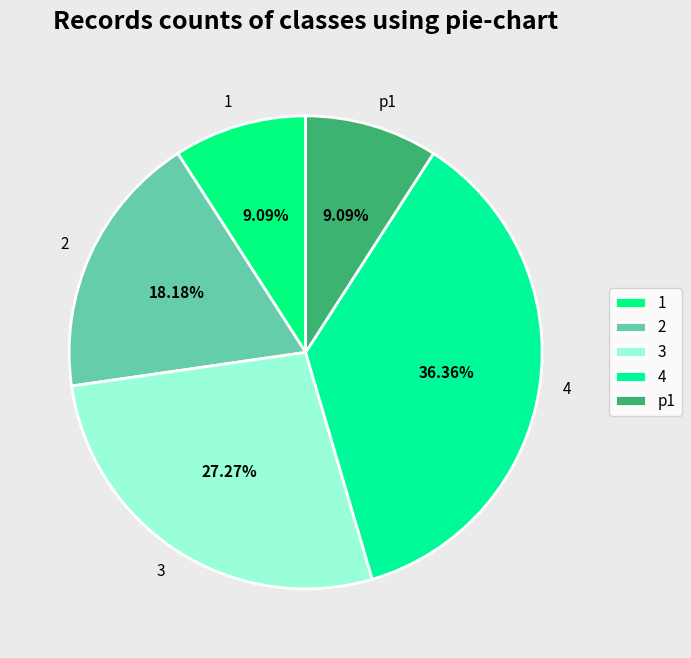

How many segments does this pie chart have?

5